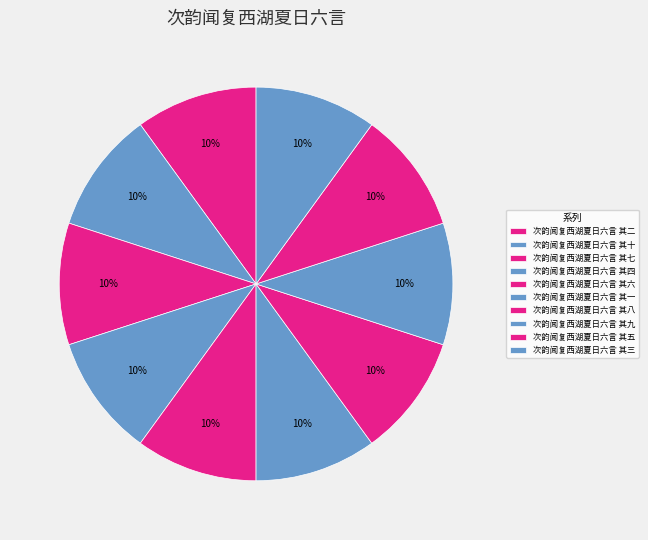

True or false: 次韵闻复西湖夏日六言 其七 accounts for 10% of the total.

True